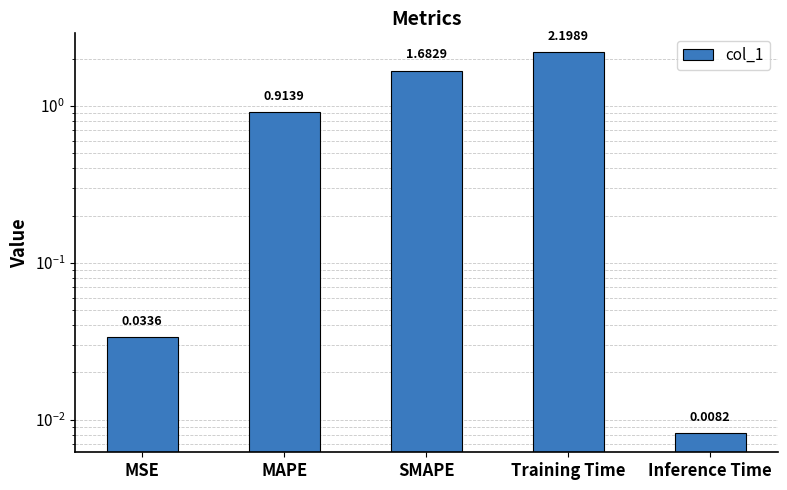

Rank the categories by value from highest to lowest.

Training Time, SMAPE, MAPE, MSE, Inference Time